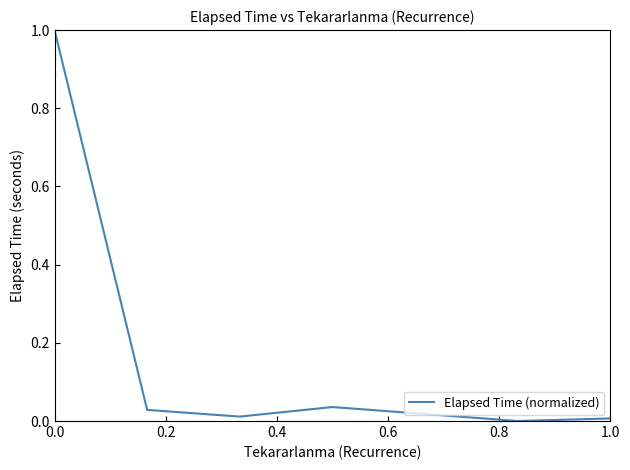

What is the greatest value displayed?

1.0